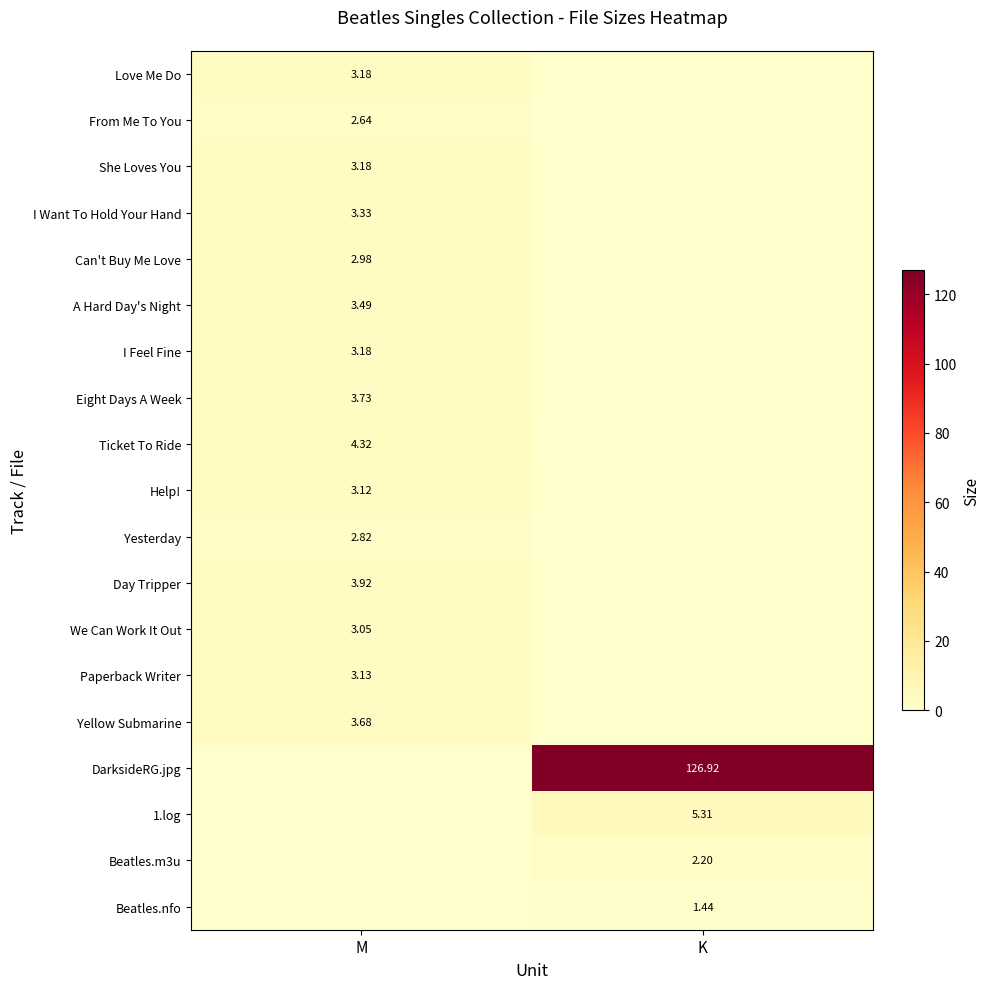

Is the value of From Me To You at K greater than the value of We Can Work It Out at M?

No